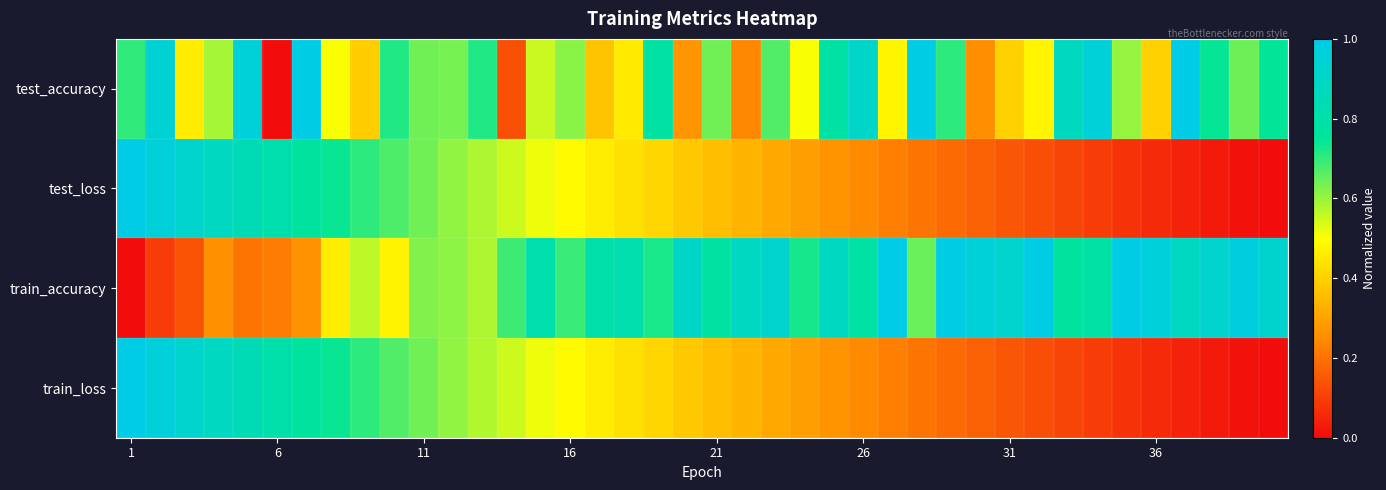

Reading left to right, extract all data points from this chart.

test_accuracy: 0.7	0.9	0.5	0.6	1.0	0.0	1.0	0.5	0.4	0.7	0.6	0.6	0.7	0.1	0.6	0.6	0.4	0.5	0.8	0.3	0.6	0.2	0.7	0.5	0.8	0.9	0.5	1.0	0.7	0.3	0.4	0.5	0.9	1.0	0.6	0.4	1.0	0.7	0.6	0.7
test_loss: 1.0	1.0	0.9	0.9	0.8	0.8	0.8	0.7	0.7	0.7	0.6	0.6	0.6	0.5	0.5	0.5	0.5	0.4	0.4	0.4	0.4	0.3	0.3	0.3	0.3	0.2	0.2	0.2	0.2	0.2	0.1	0.1	0.1	0.1	0.1	0.1	0.0	0.0	0.0	0.0
train_accuracy: 0.0	0.1	0.1	0.3	0.2	0.2	0.3	0.5	0.6	0.5	0.6	0.6	0.6	0.7	0.8	0.7	0.8	0.8	0.7	0.9	0.8	0.9	0.9	0.7	0.9	0.8	1.0	0.6	1.0	1.0	0.9	1.0	0.8	0.8	1.0	1.0	0.9	0.9	1.0	0.9
train_loss: 1.0	1.0	0.9	0.9	0.8	0.8	0.8	0.7	0.7	0.7	0.6	0.6	0.6	0.5	0.5	0.5	0.5	0.4	0.4	0.4	0.4	0.3	0.3	0.3	0.3	0.2	0.2	0.2	0.2	0.2	0.1	0.1	0.1	0.1	0.1	0.1	0.0	0.0	0.0	0.0